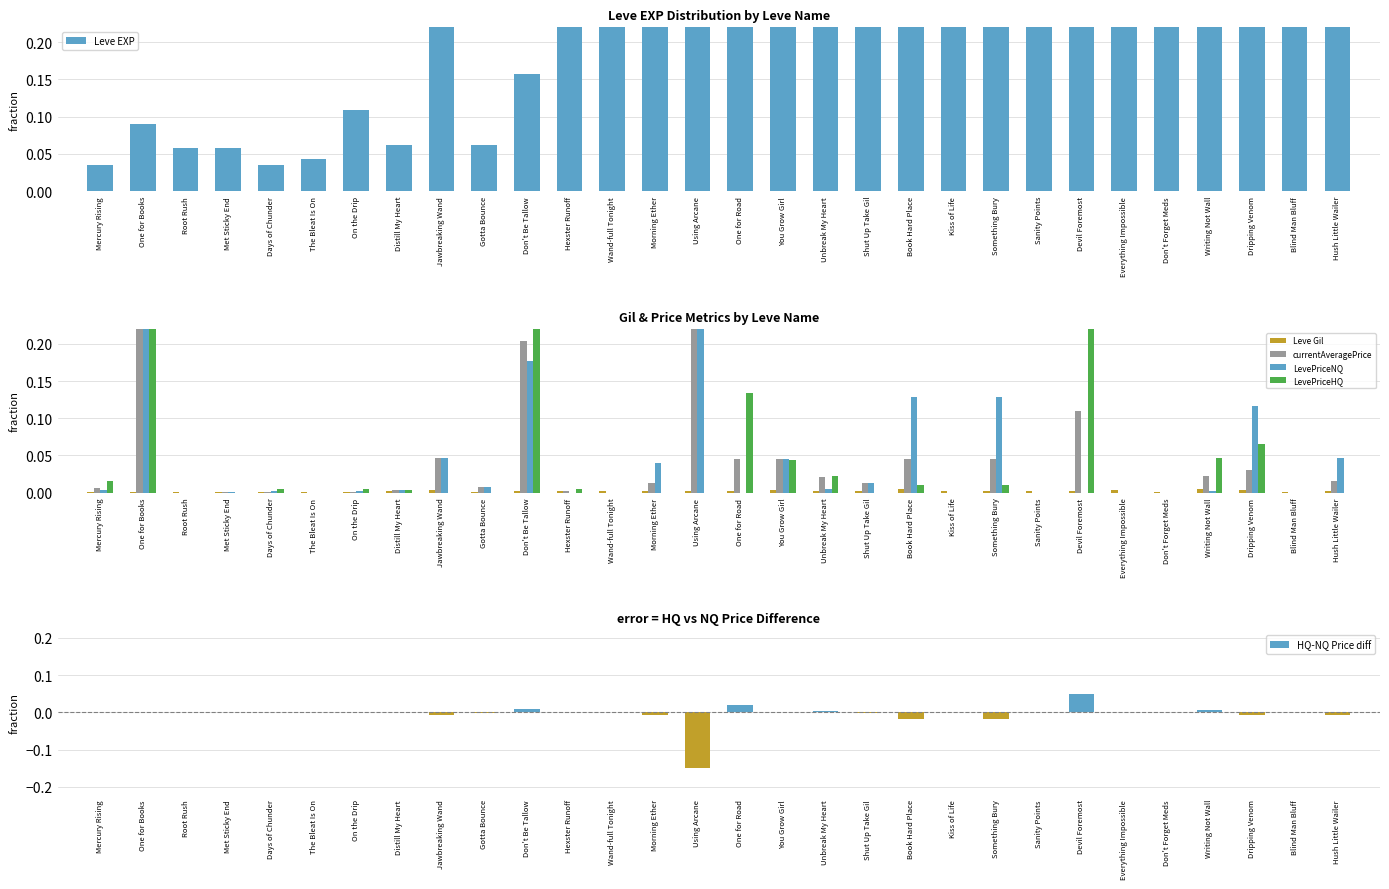

How many negative values does the HQ-NQ Price diff series have?

11